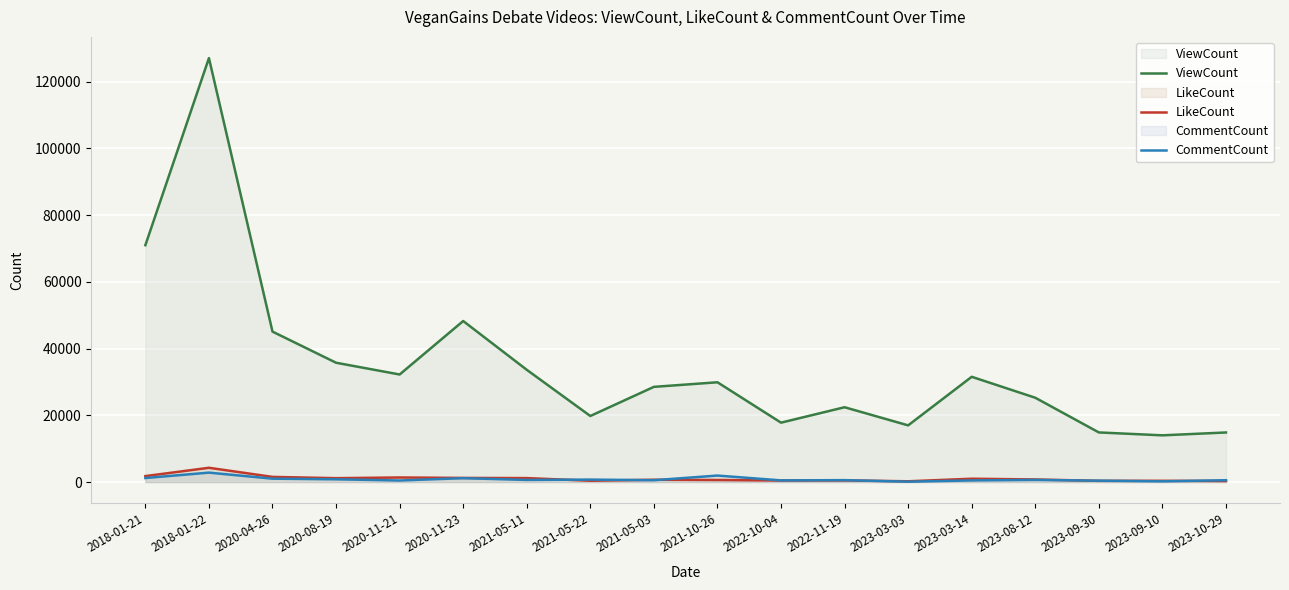

The value of ViewCount at 2022-10-04 is 4031. True or false?

False